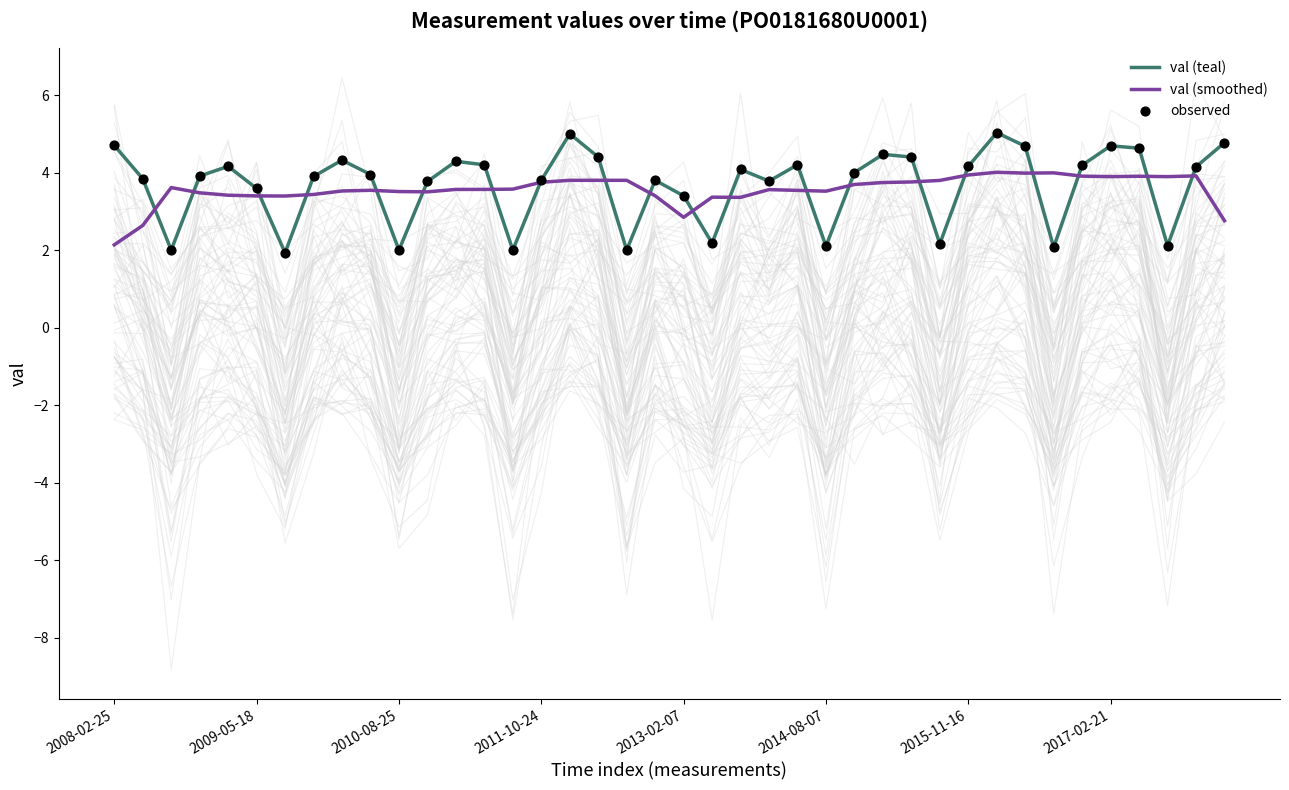

Is it true that val (teal) equals 2.0 at 2009-05-18?

False